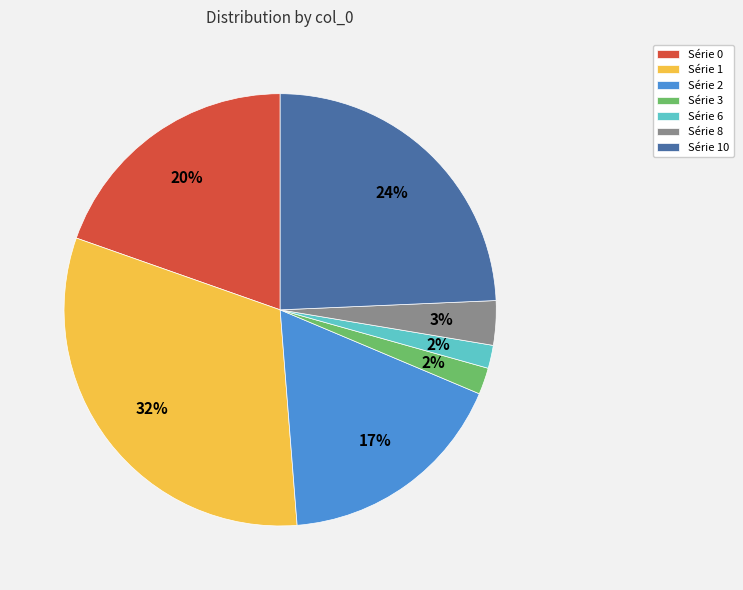

Is it true that Série 8 is 17% of the pie?

False